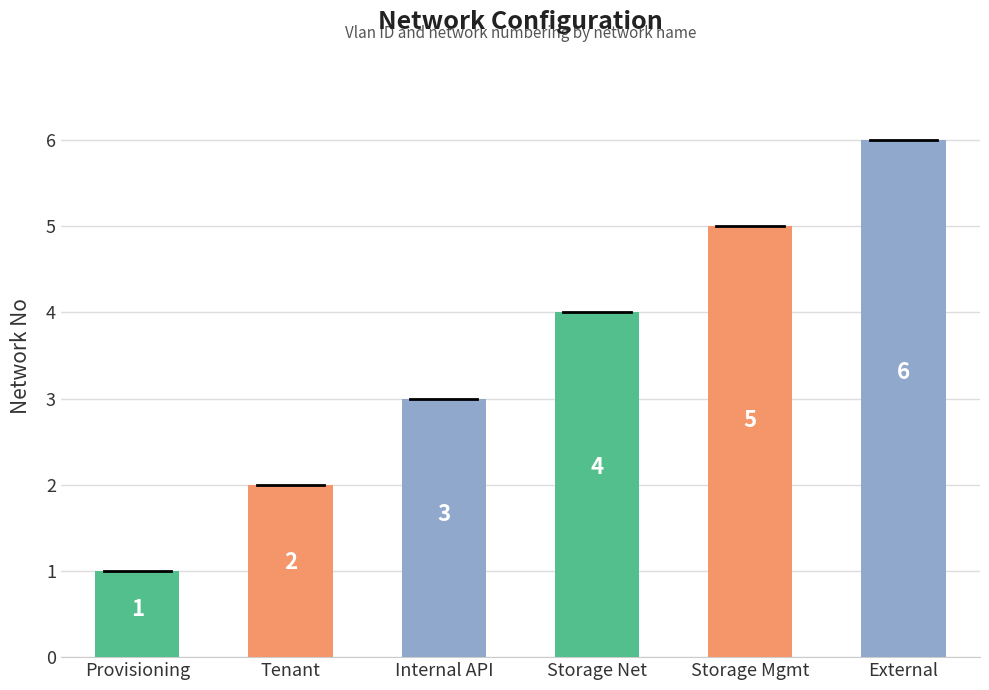

At which label is the value closest to 3?

Internal API